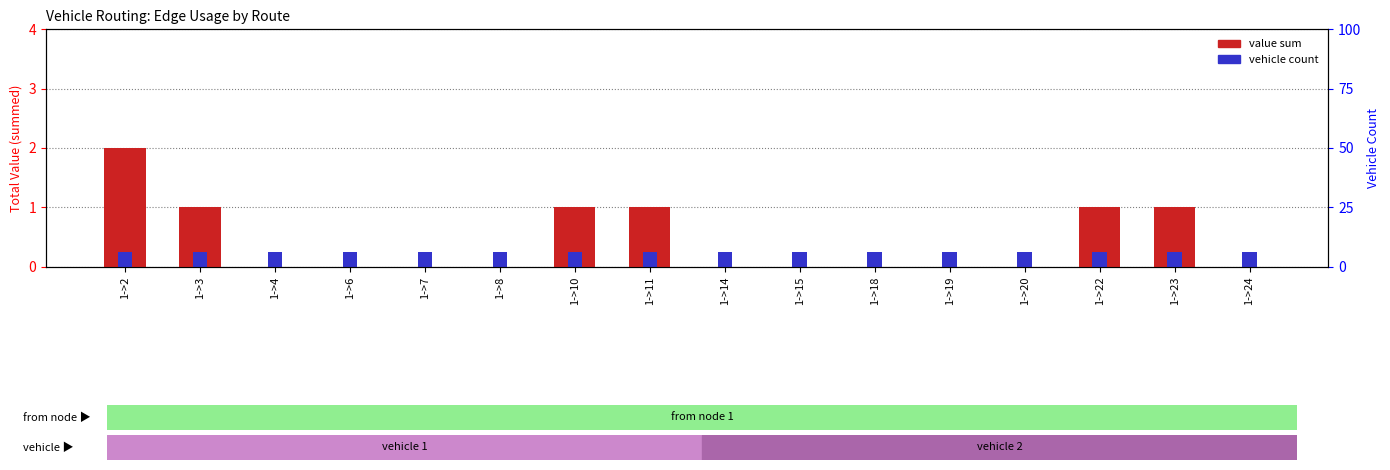

At which category is the sum across all series the highest?

1->2